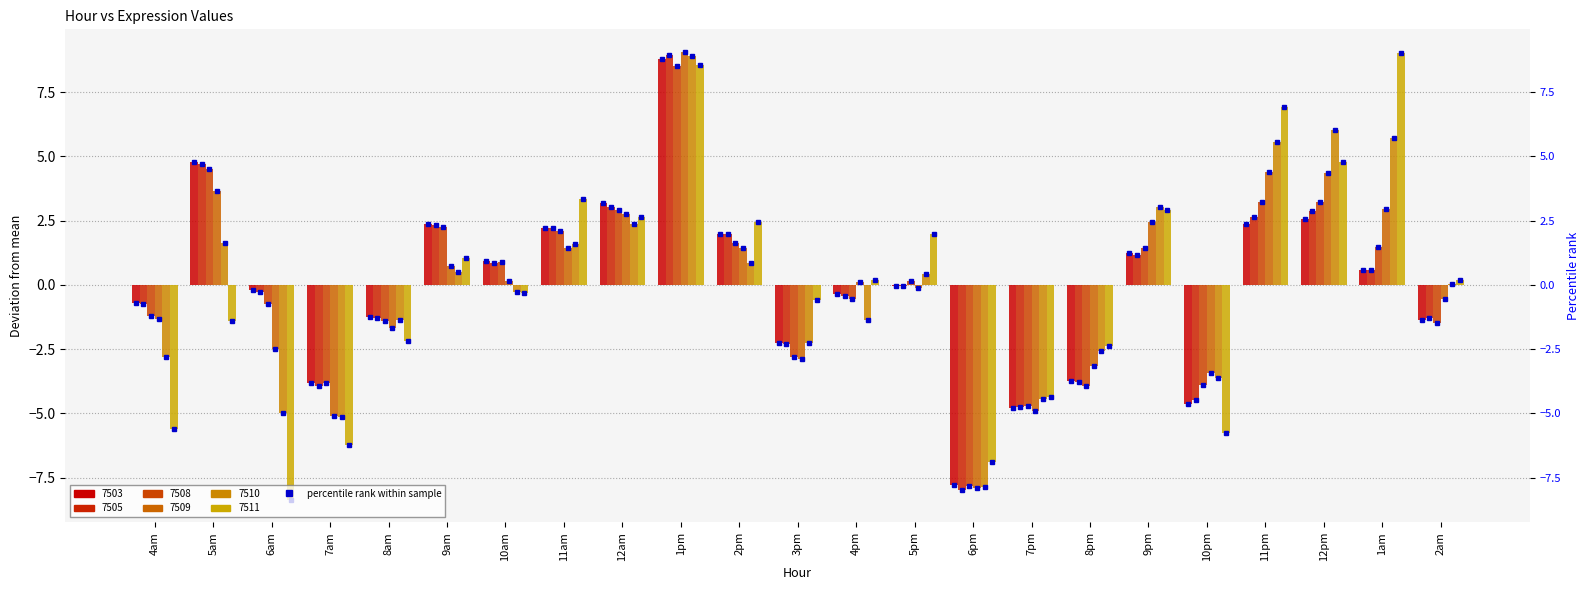

At which label does 7511 reach its minimum?

6am